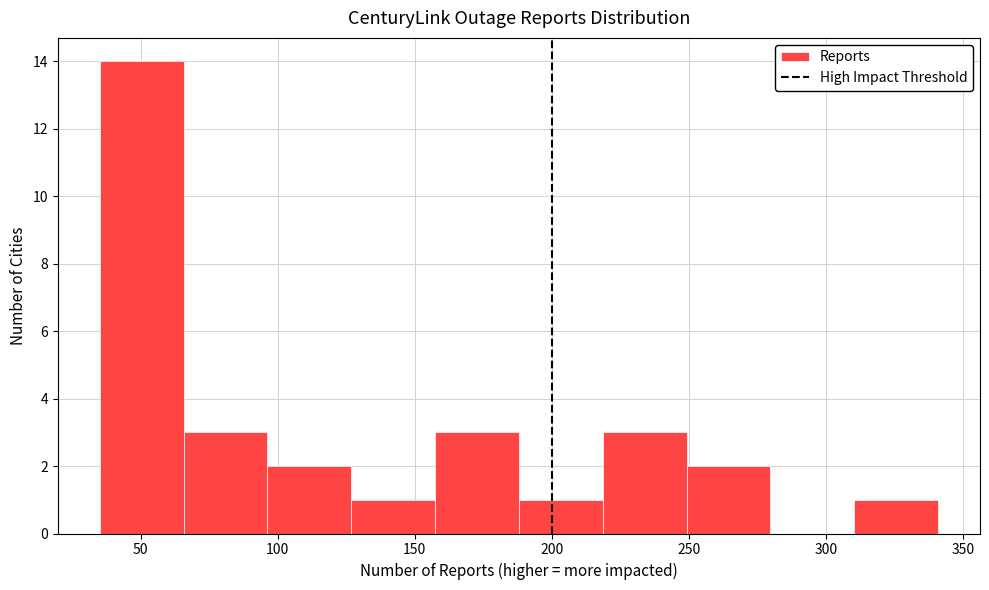

Which range on the x-axis has the tallest bar?

35 to 65